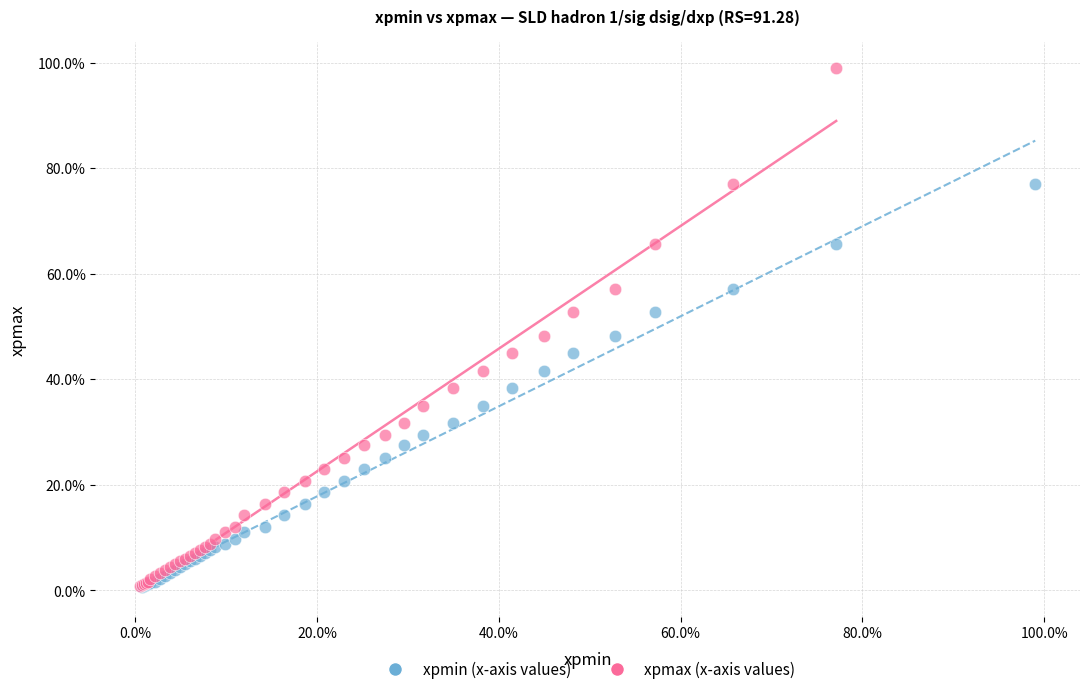

What are all the series names shown in the legend?

xpmin (x-axis values), xpmax (x-axis values)